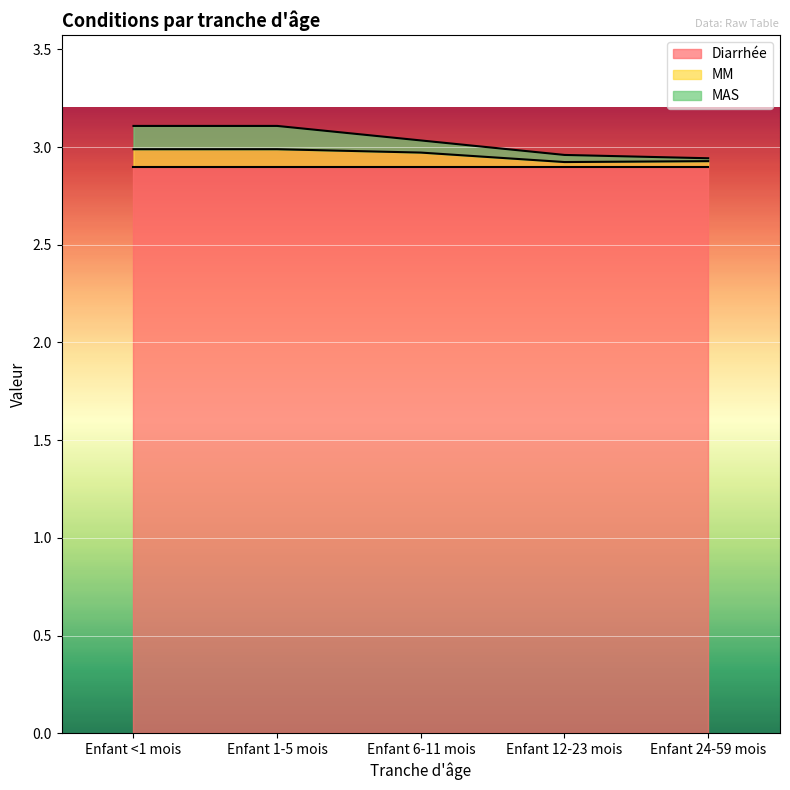

The value of Diarrhée at Enfant 24-59 mois is 3.9. True or false?

False